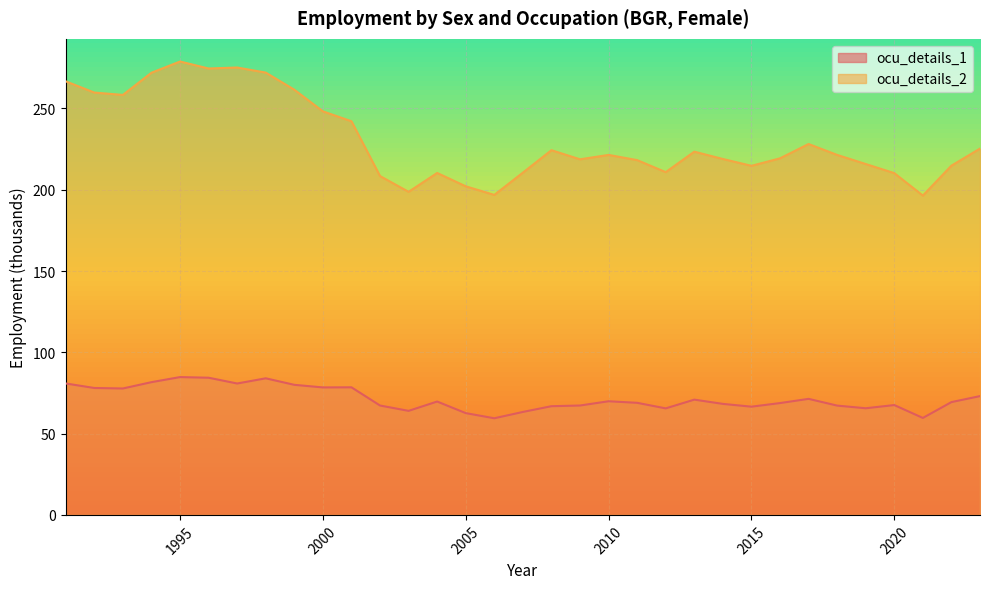

What is the difference between the maximum and minimum values in the ocu_details_2 series?

82.4